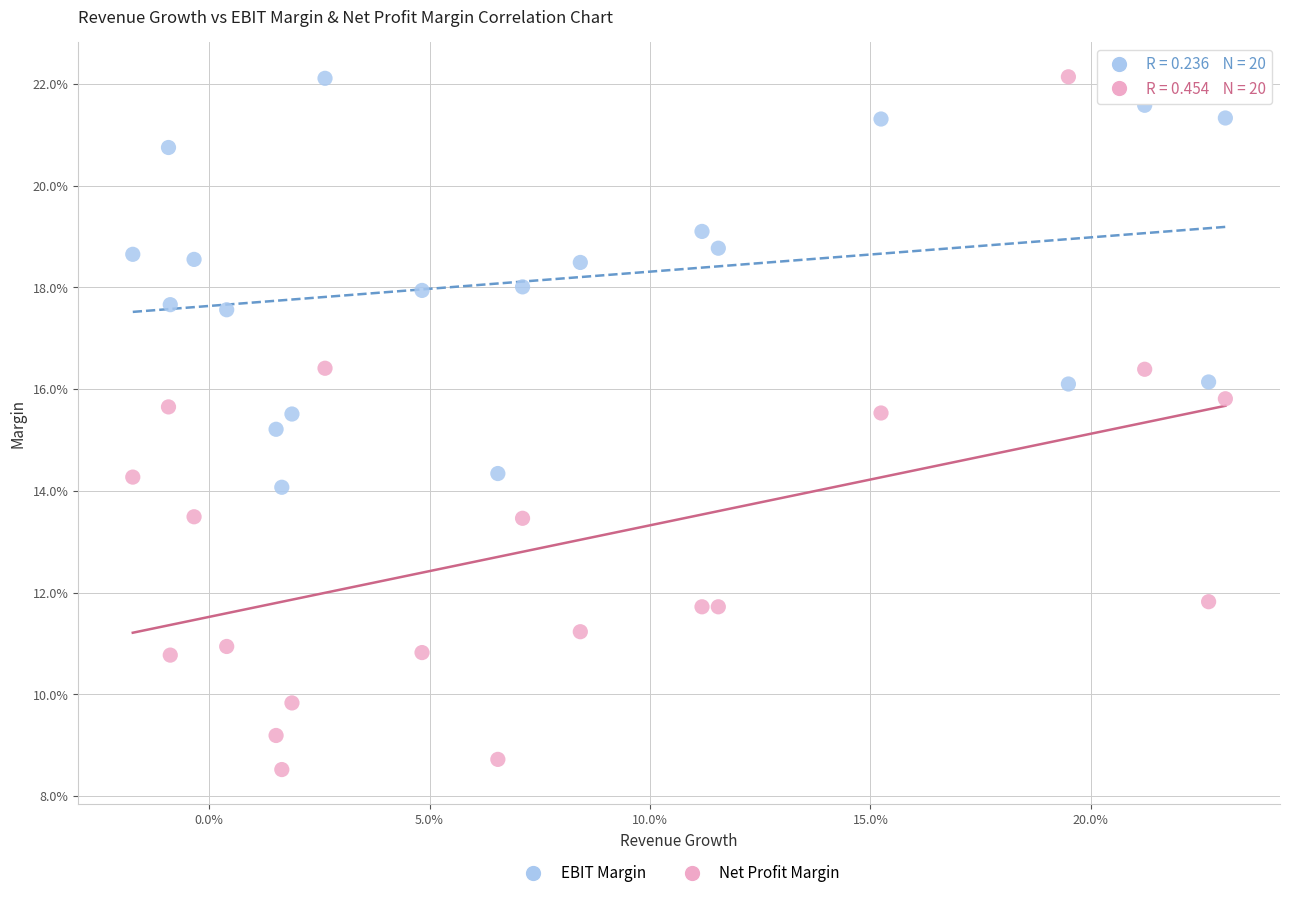

What are all the series names shown in the legend?

EBIT Margin, Net Profit Margin